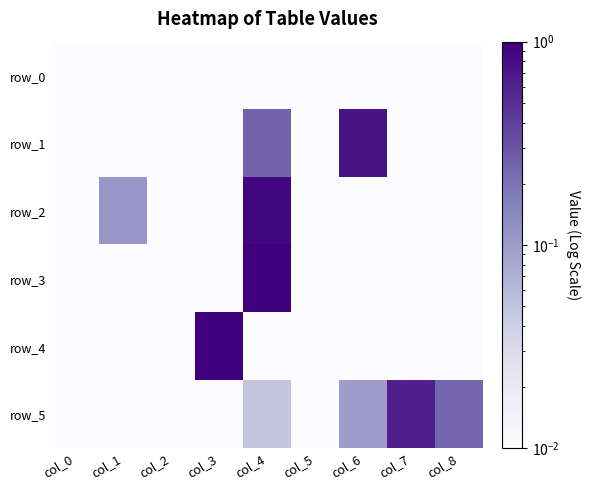

The row_0 series shows 0.0 at col_4. True or false?

False